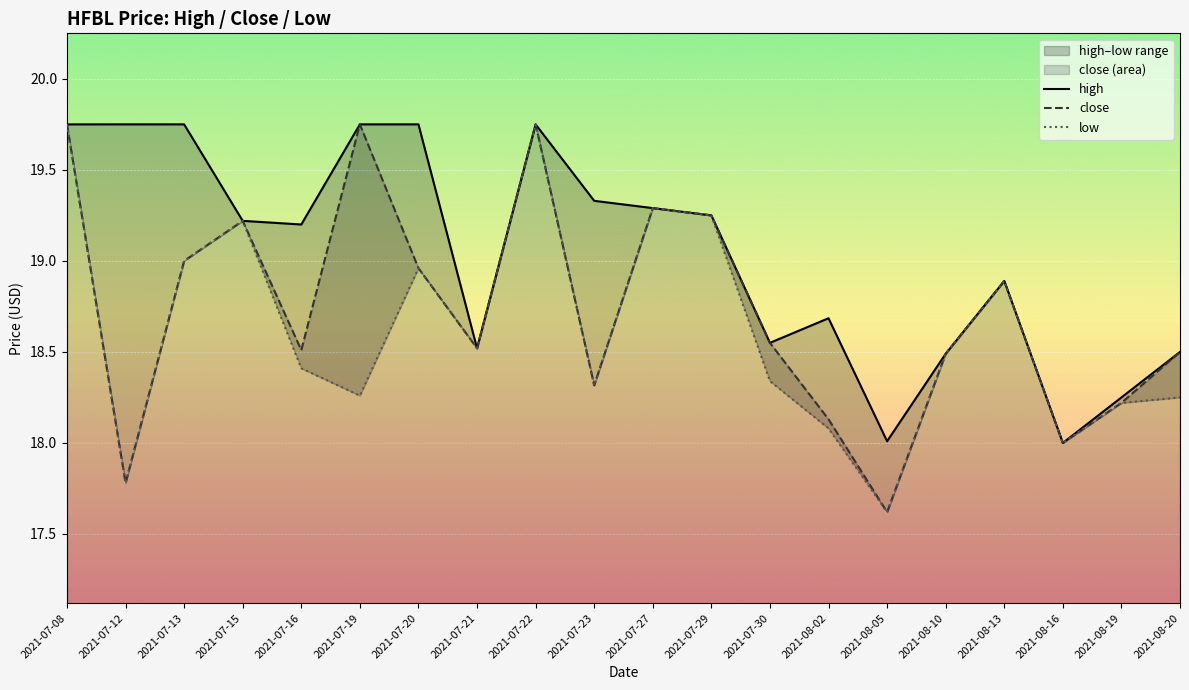

What is the sum of all close values?

374.5